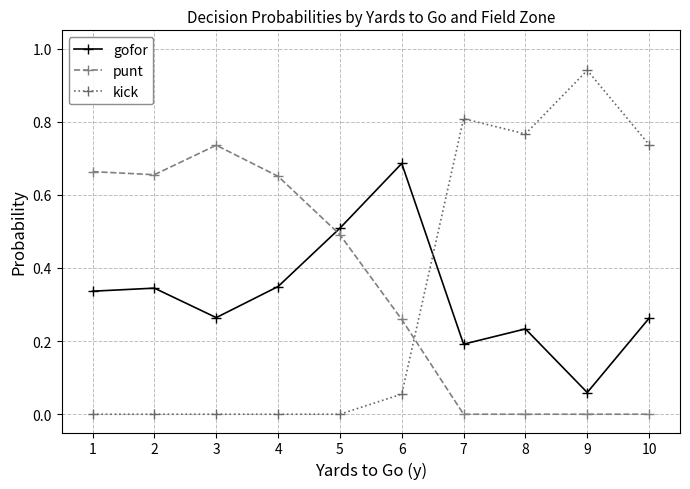

Which series has the largest range (max minus min)?

kick